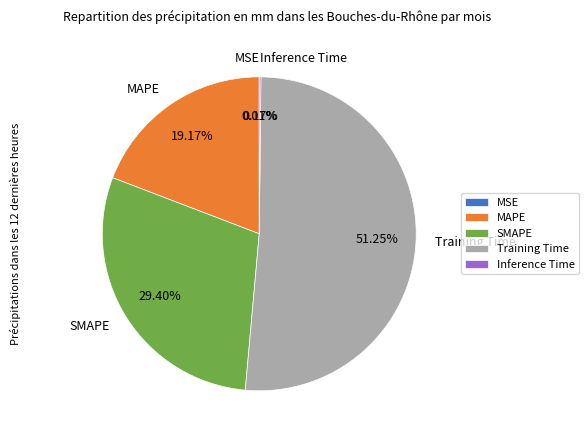

Combined, do Training Time and SMAPE account for over 50%?

Yes